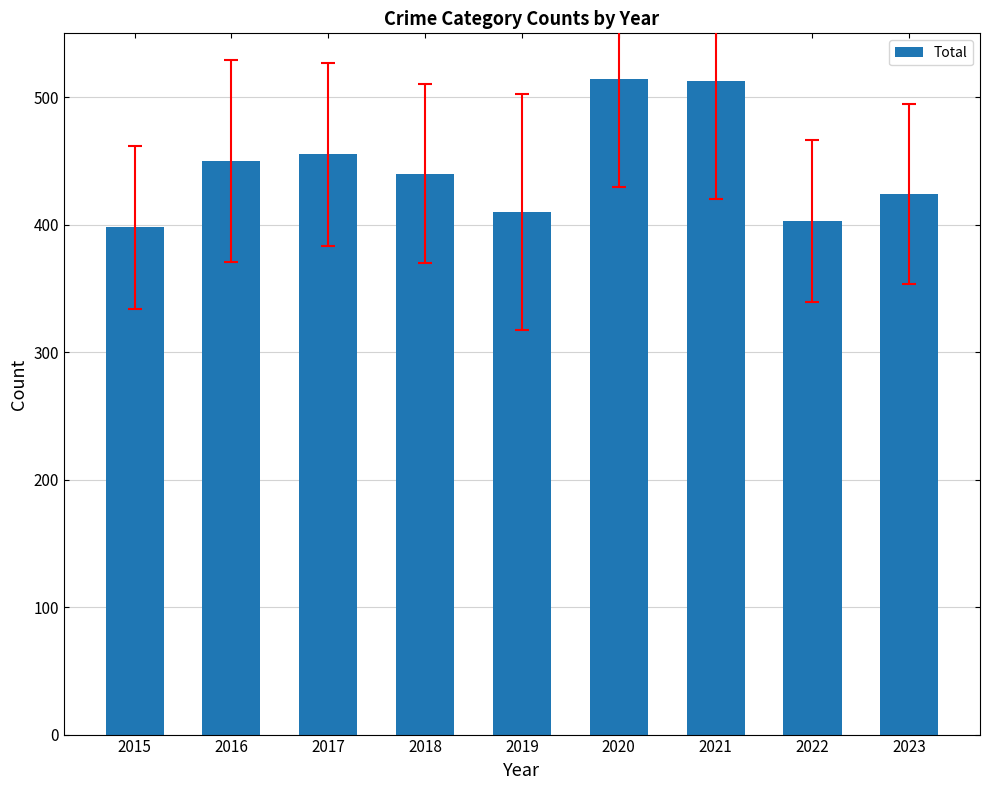

What is the value of the 4th bar from the left?

440